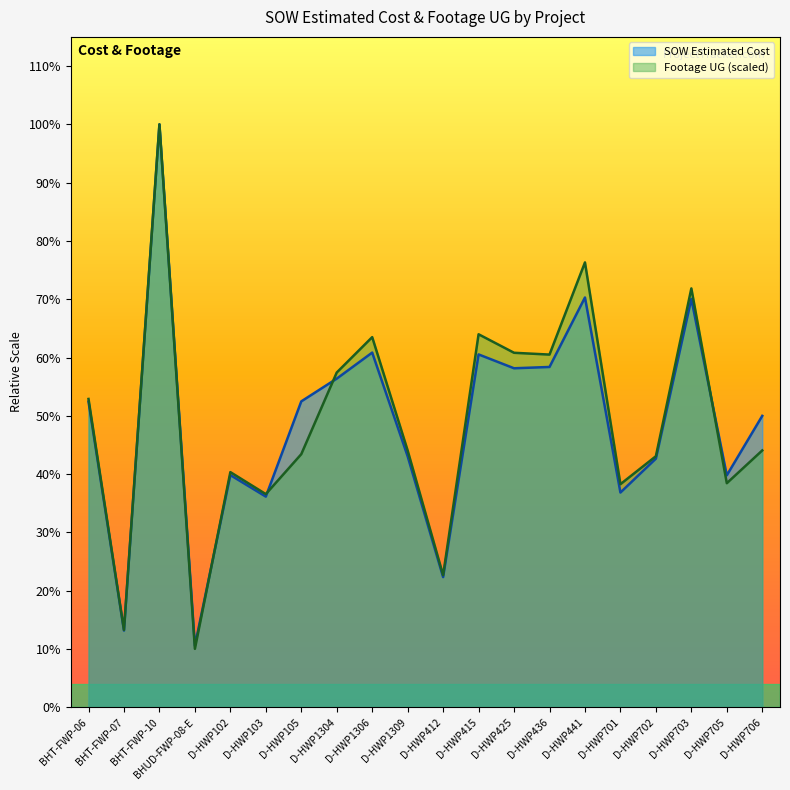

What is the label of the 15th point from the right?

D-HWP103